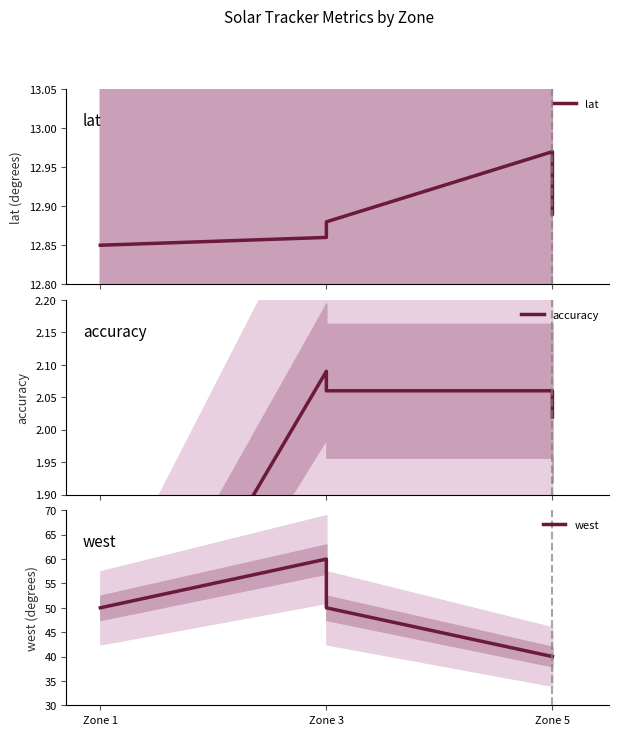

What is the sum of the accuracy values at 3 and Zone 5?

4.2